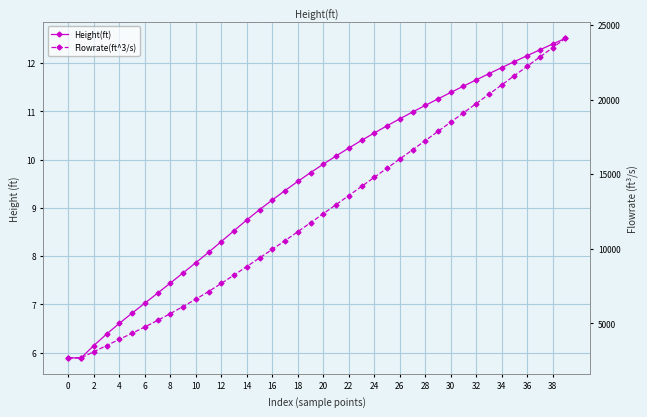

What are all the series names shown in the legend?

Height(ft), Flowrate(ft^3/s)